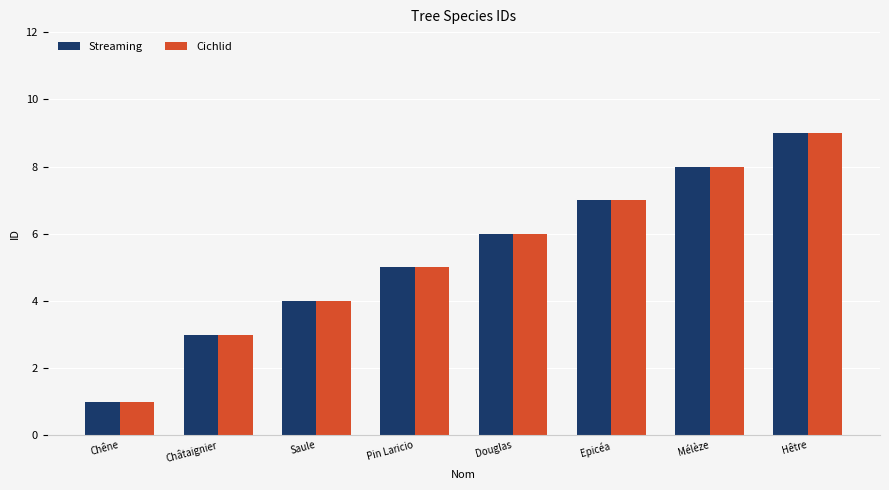

At which label does Cichlid reach its peak?

Hêtre